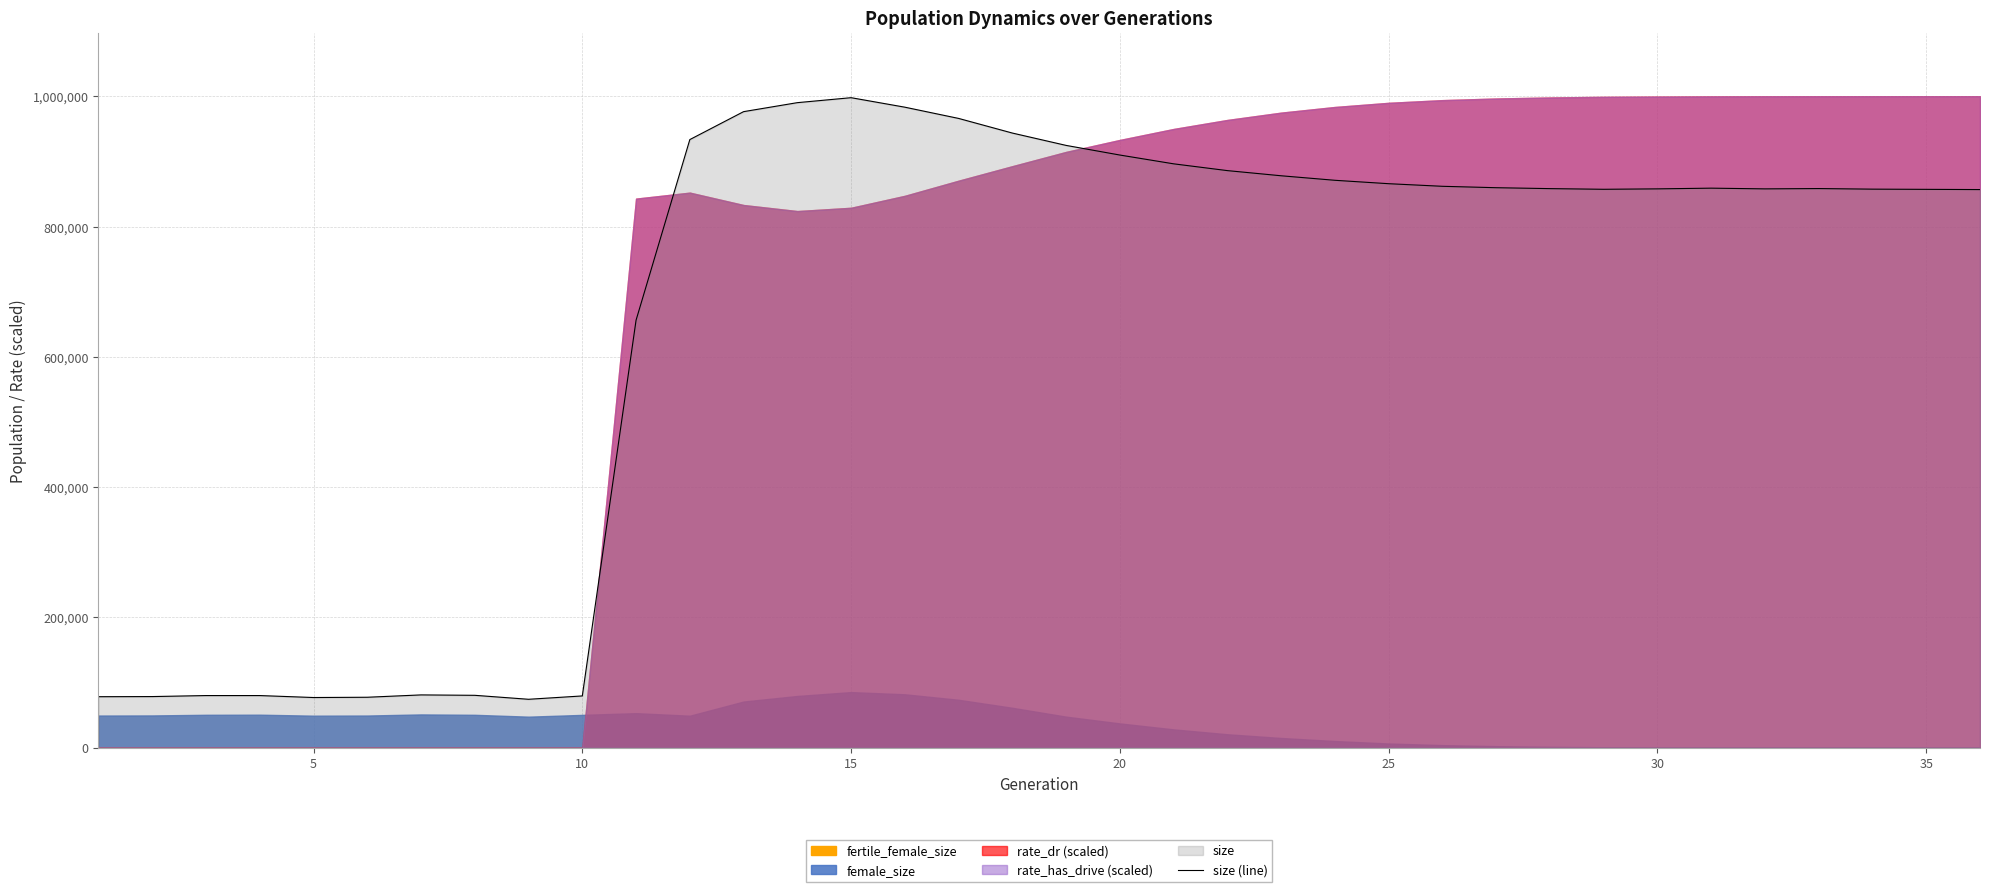

What is the minimum value for size (line)?

74320